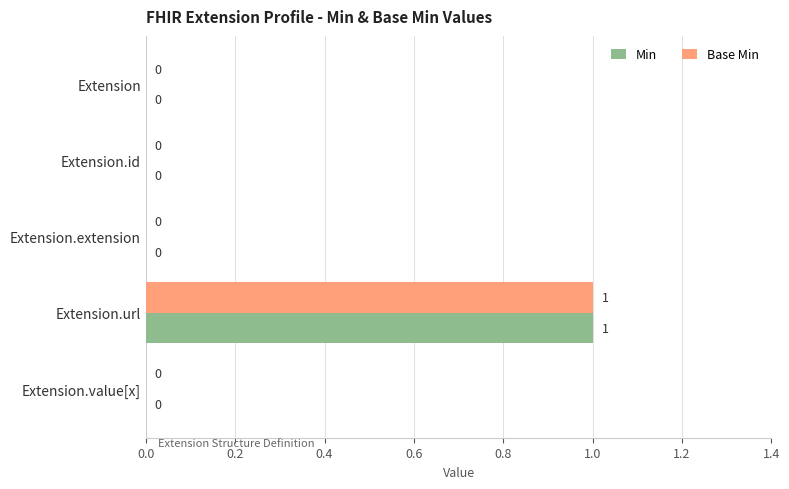

True or false: Min has a value of 0 at Extension.url.

False